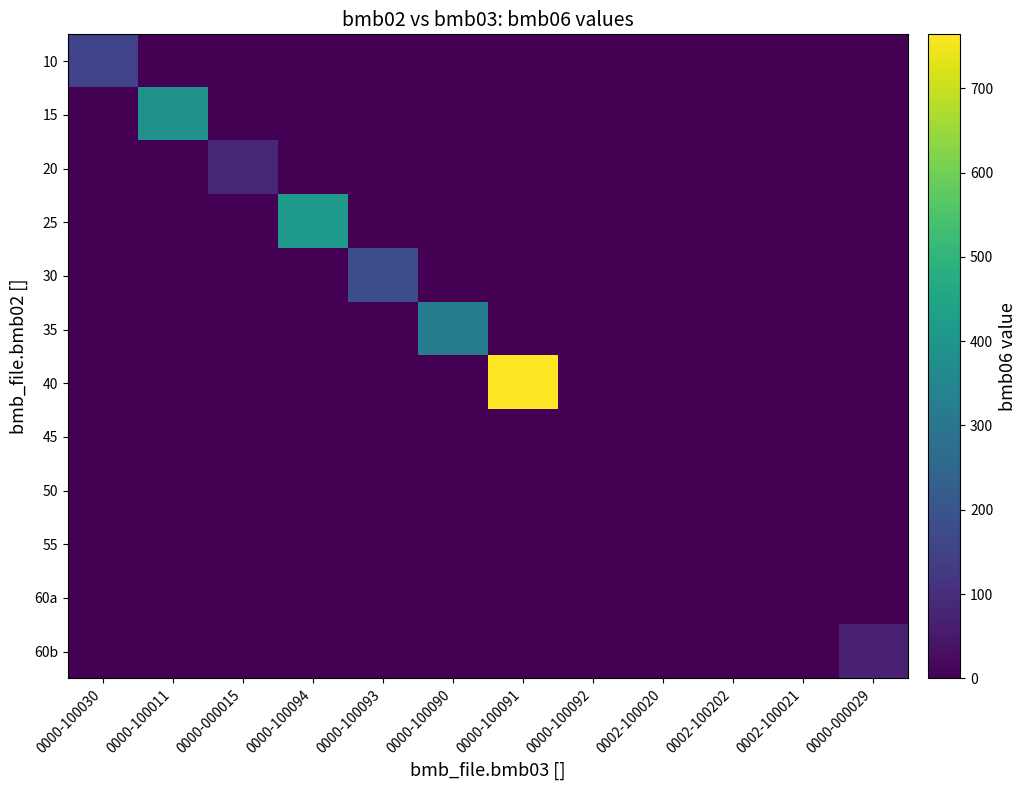

Which series has the largest range (max minus min)?

40